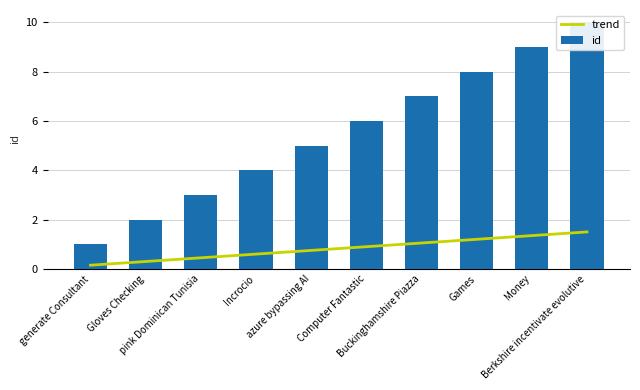

Reading right to left, extract all data points from this chart.

trend: Berkshire incentivate evolutive=1.5	Money=1.3	Games=1.2	Buckinghamshire Piazza=1.1	Computer Fantastic=0.9	azure bypassing AI=0.8	Incrocio=0.6	pink Dominican Tunisia=0.4	Gloves Checking=0.3	generate Consultant=0.1
id: Berkshire incentivate evolutive=10.0	Money=9.0	Games=8.0	Buckinghamshire Piazza=7.0	Computer Fantastic=6.0	azure bypassing AI=5.0	Incrocio=4.0	pink Dominican Tunisia=3.0	Gloves Checking=2.0	generate Consultant=1.0